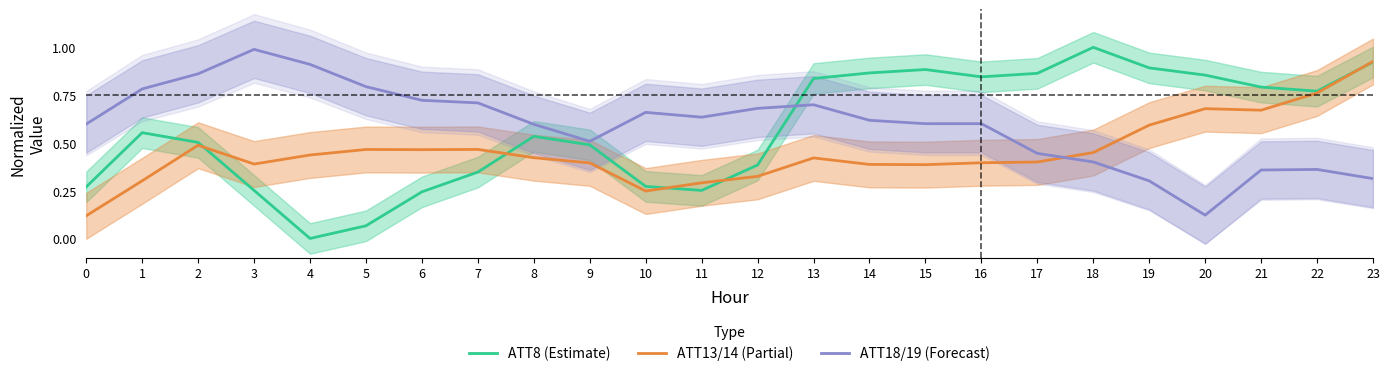

The ATT8 (Estimate) series shows 0.2 at 20. True or false?

False